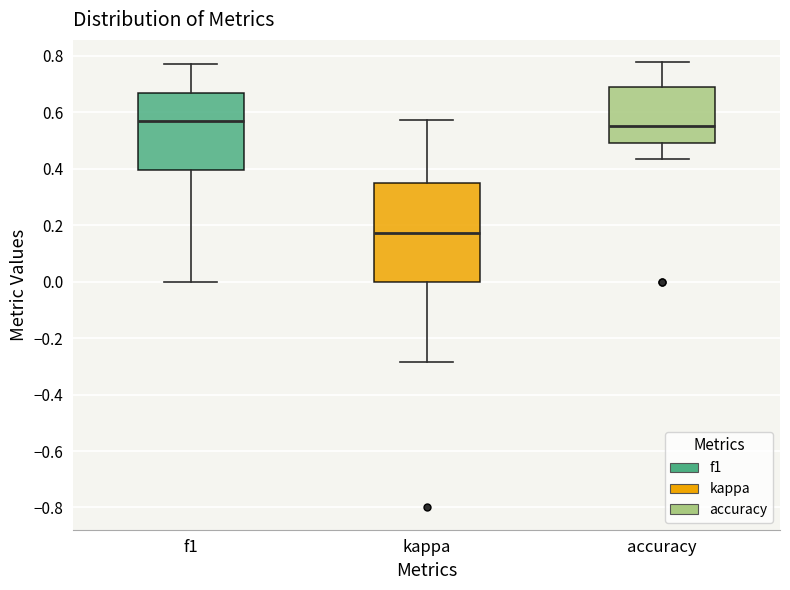

Reading left to right, read every box against the y-axis: the position of its median line, the range the box covers, and the ends of its whiskers. The values are not printed on the chart, so give them approximately, as read against the axis.

f1: median 0.56, box 0.40 to 0.66, whiskers 0.00 to 0.78
kappa: median 0.18, box 0.00 to 0.34, whiskers -0.28 to 0.58
accuracy: median 0.56, box 0.50 to 0.68, whiskers 0.44 to 0.78